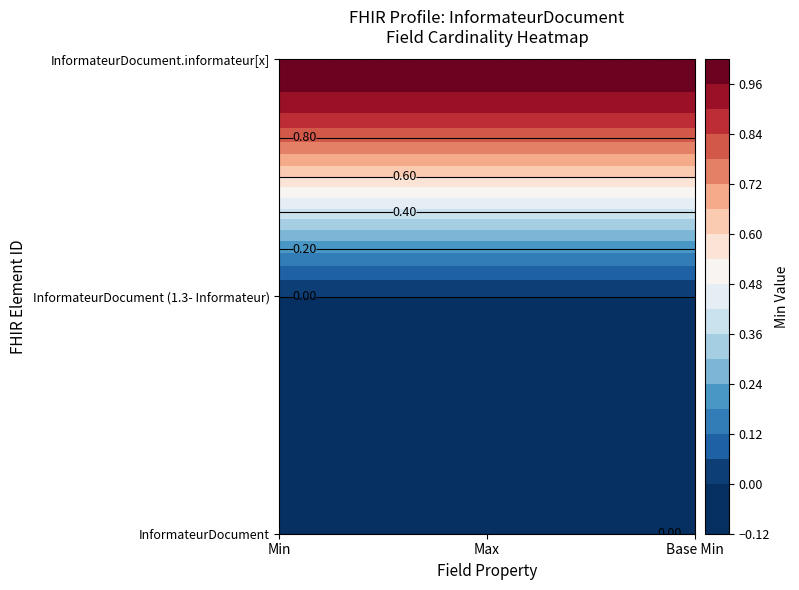

Is it true that InformateurDocument equals 1 at 1?

False